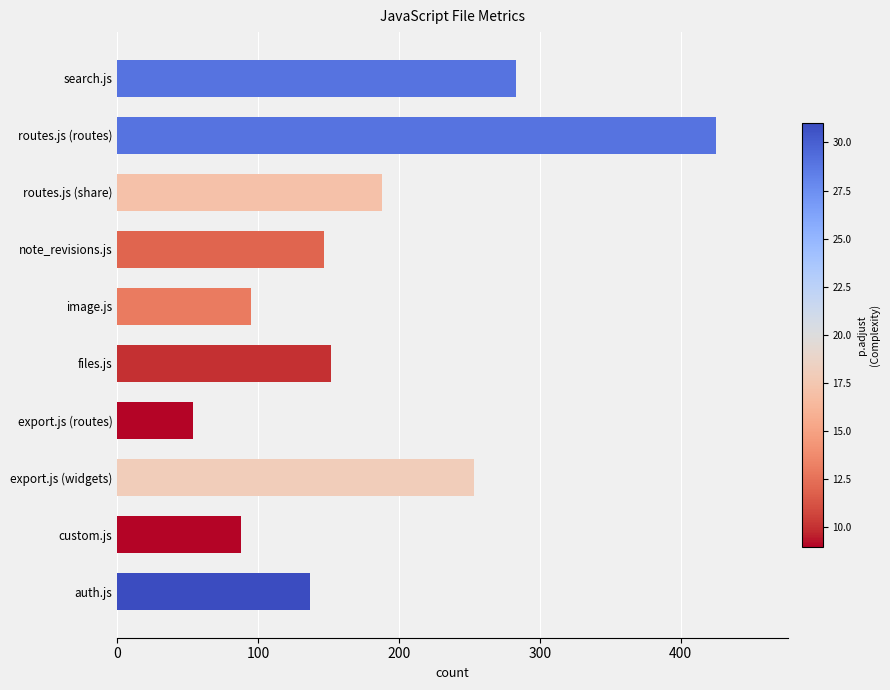

Rank the categories by value from highest to lowest.

routes.js (routes), search.js, export.js (widgets), routes.js (share), files.js, note_revisions.js, auth.js, image.js, custom.js, export.js (routes)